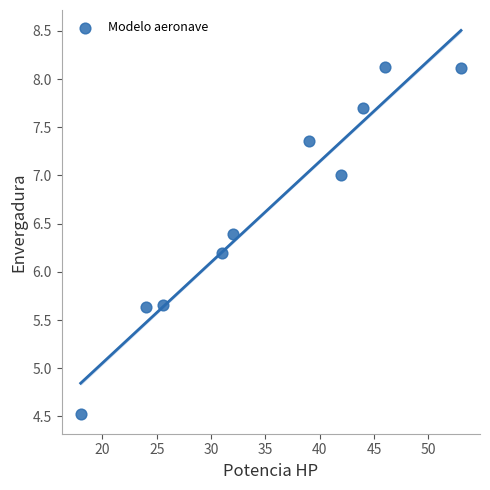

What is the average X value?

35.5